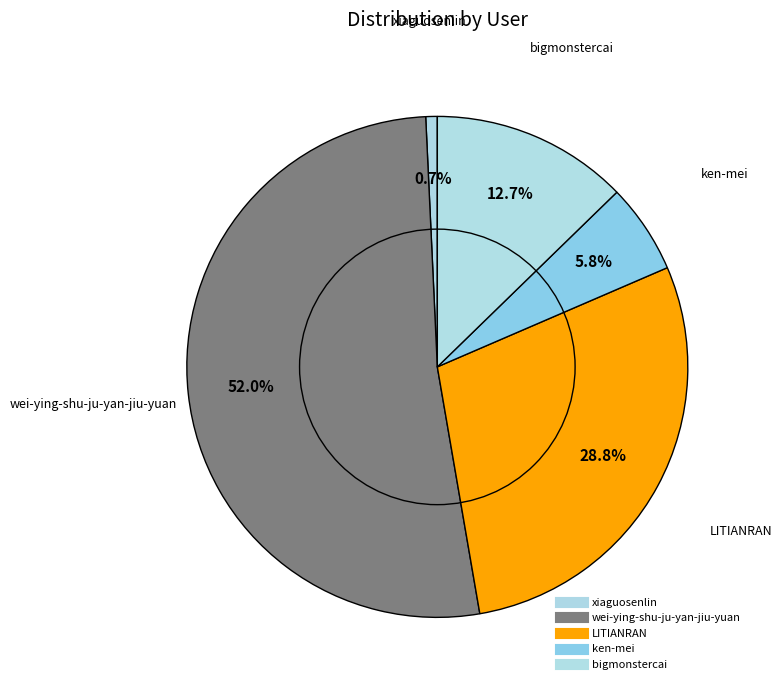

How many slices are in this pie chart?

5